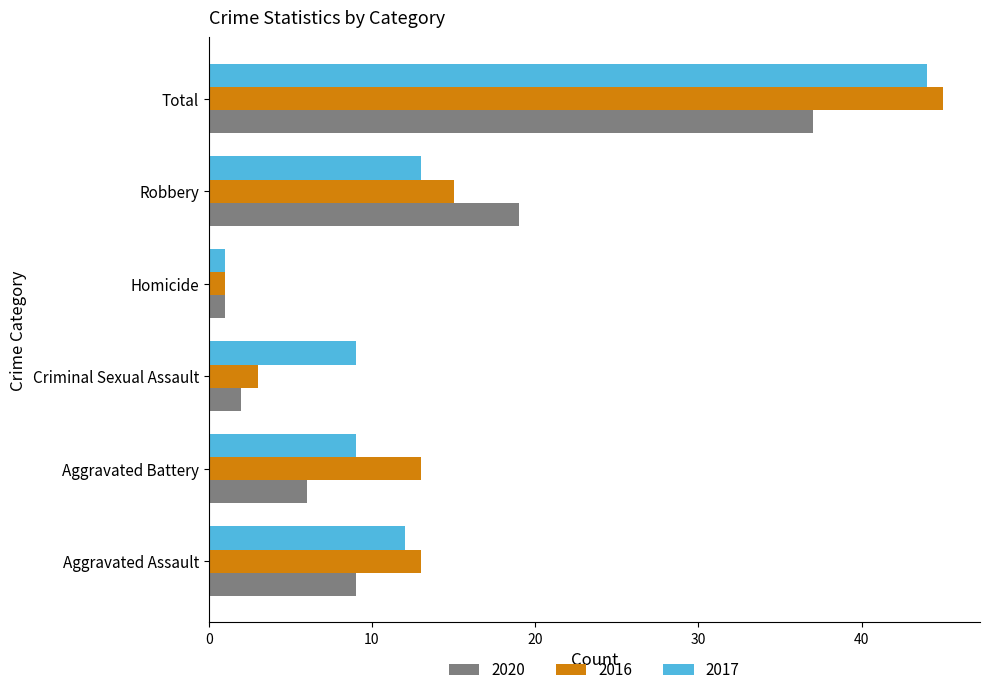

What is the spread (max minus min) of values at Robbery?

6